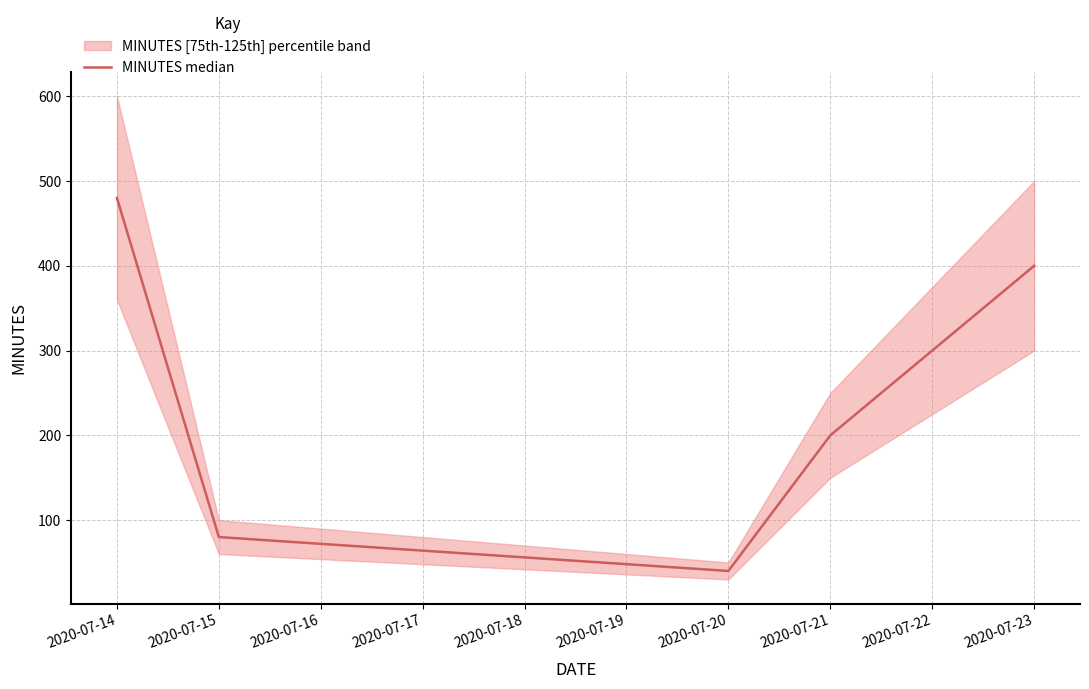

At which label does MINUTES median reach its minimum?

2020-07-20